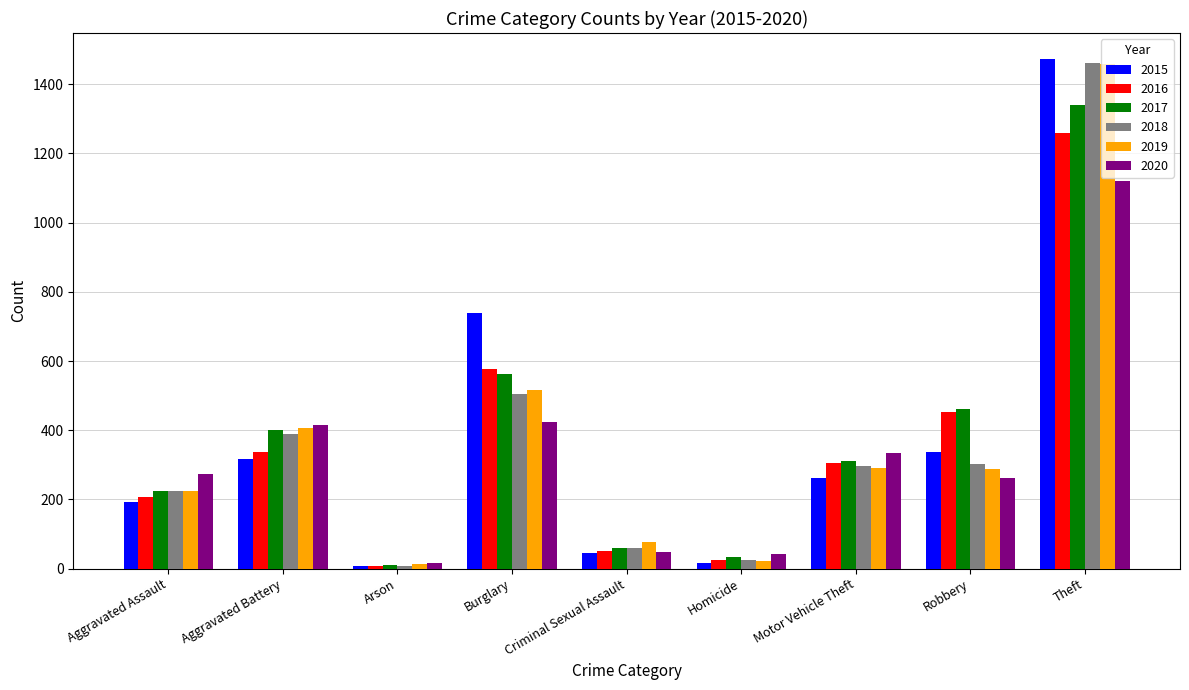

Where is 2016 nearest to the value 633?

Burglary